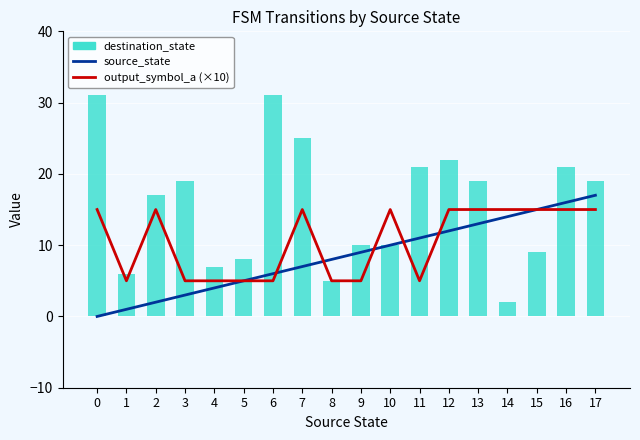

Does the chart contain any negative values?

No